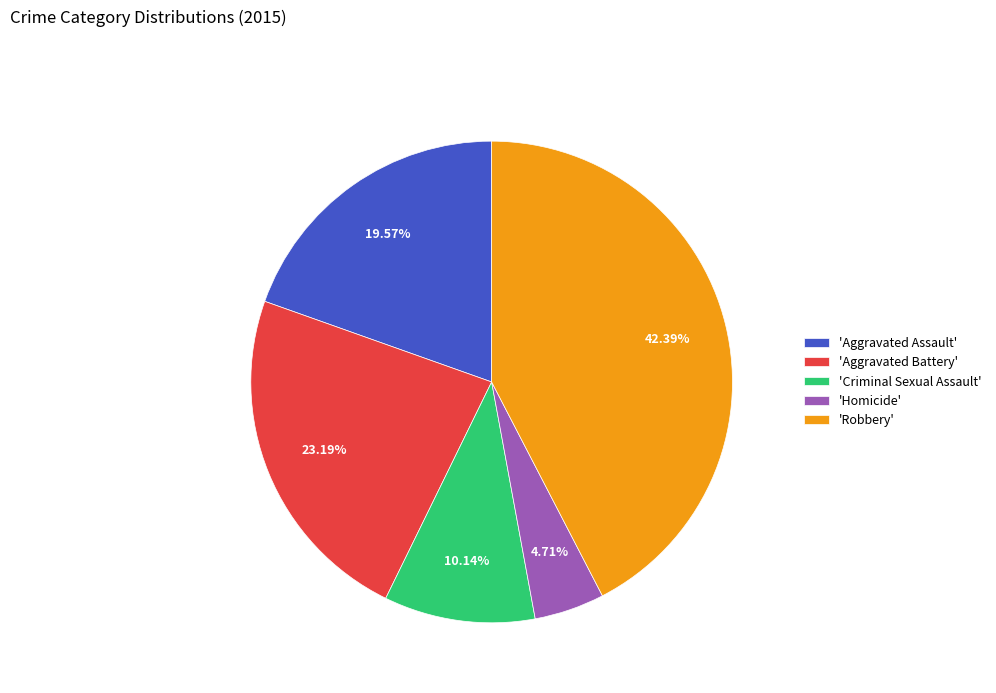

Do 'Robbery' and 'Aggravated Assault' together represent more than half of the pie?

Yes